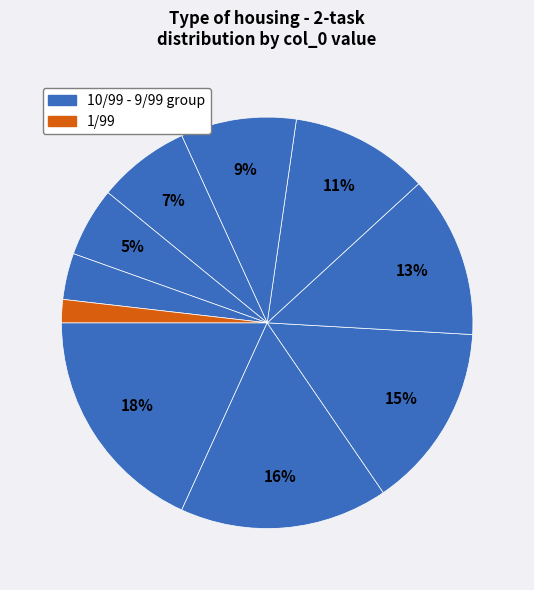

Count the number of slices in the pie.

10